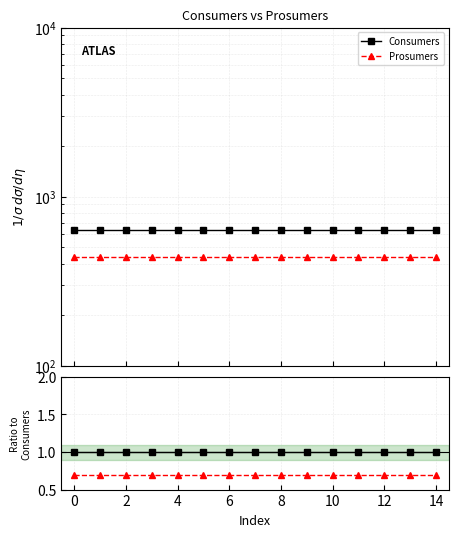

Rank the series by their maximum value, from lowest to highest.

Prosumers, Consumers